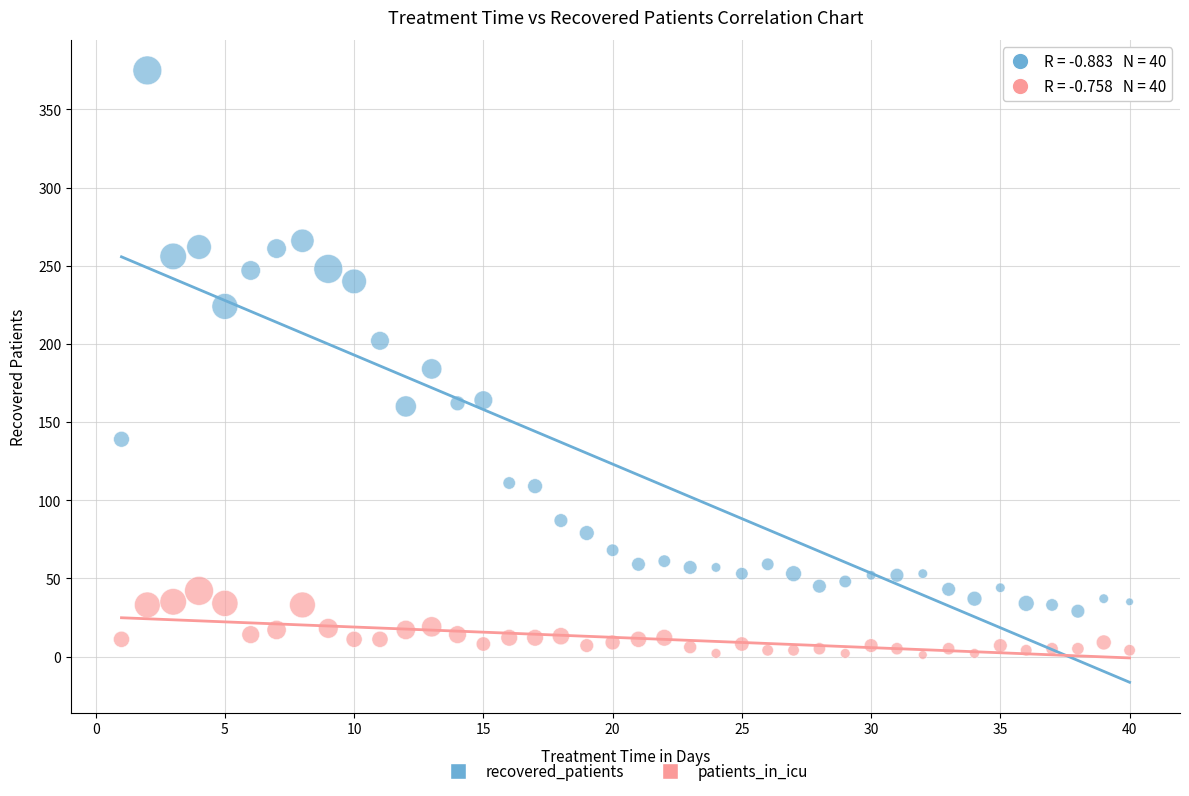

Across all data points, what is the range of X values (max minus min)?

39